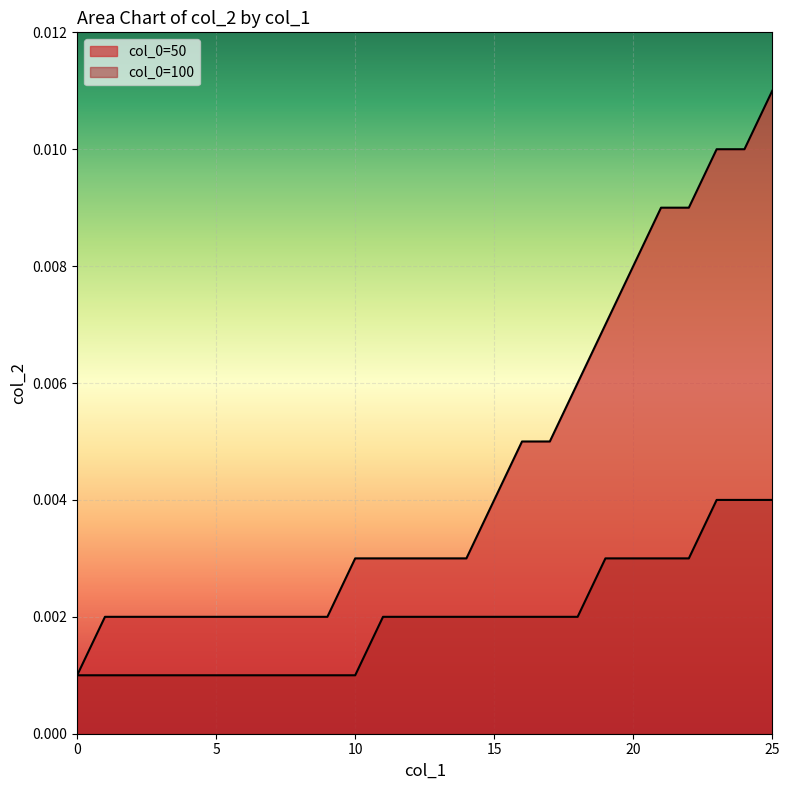

Which category has the highest value across all series?

25